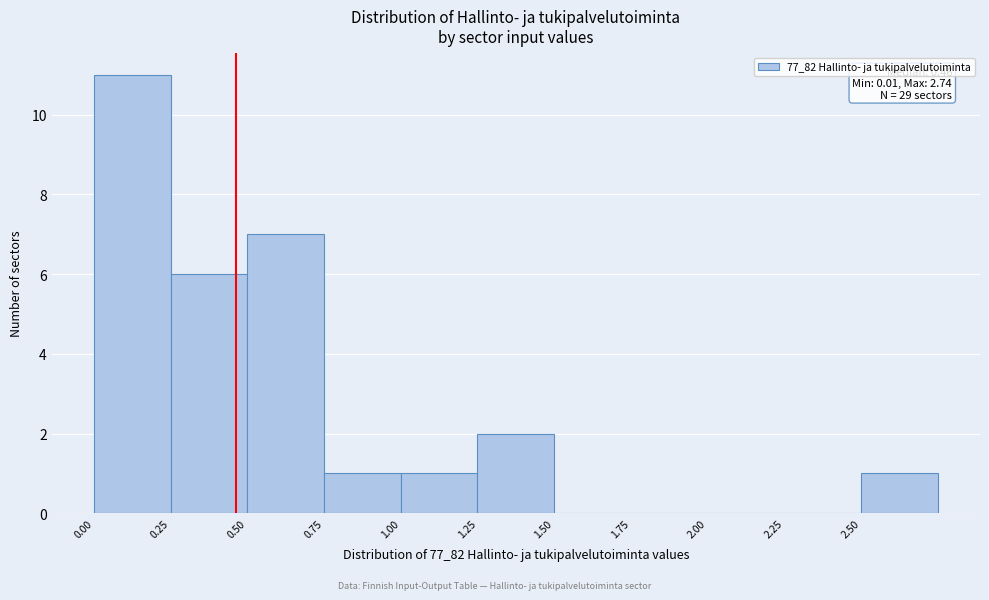

Which range on the x-axis has the tallest bar?

0.00 to 0.25